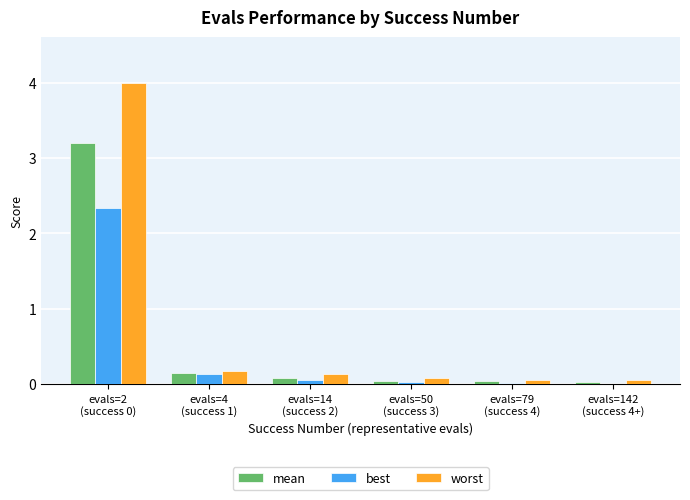

What is the highest value of the best series?

2.3